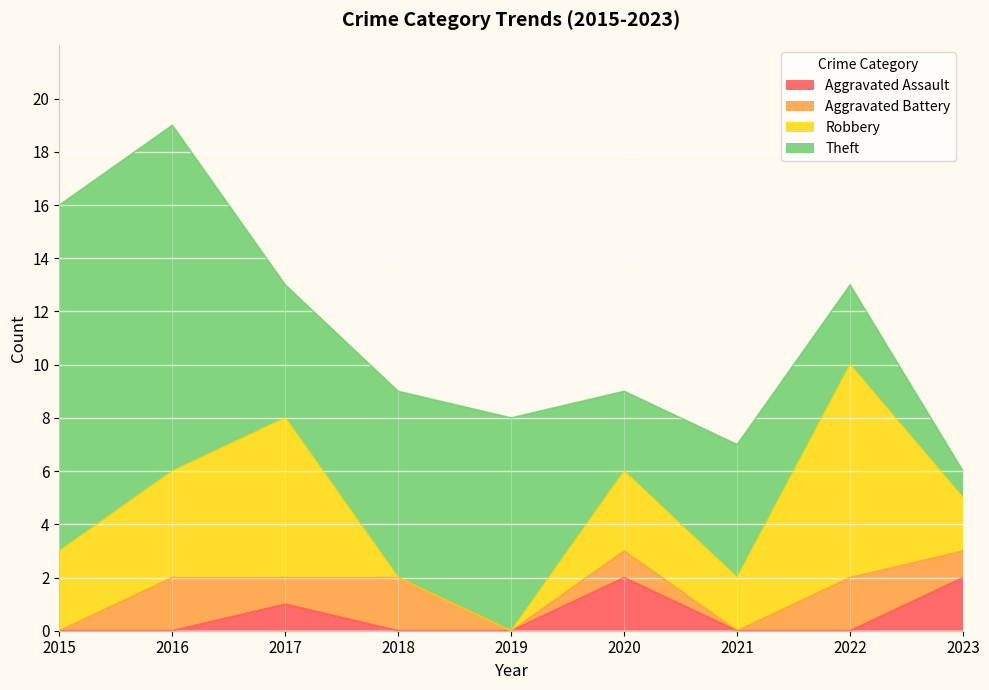

Which series has the largest range (max minus min)?

Theft